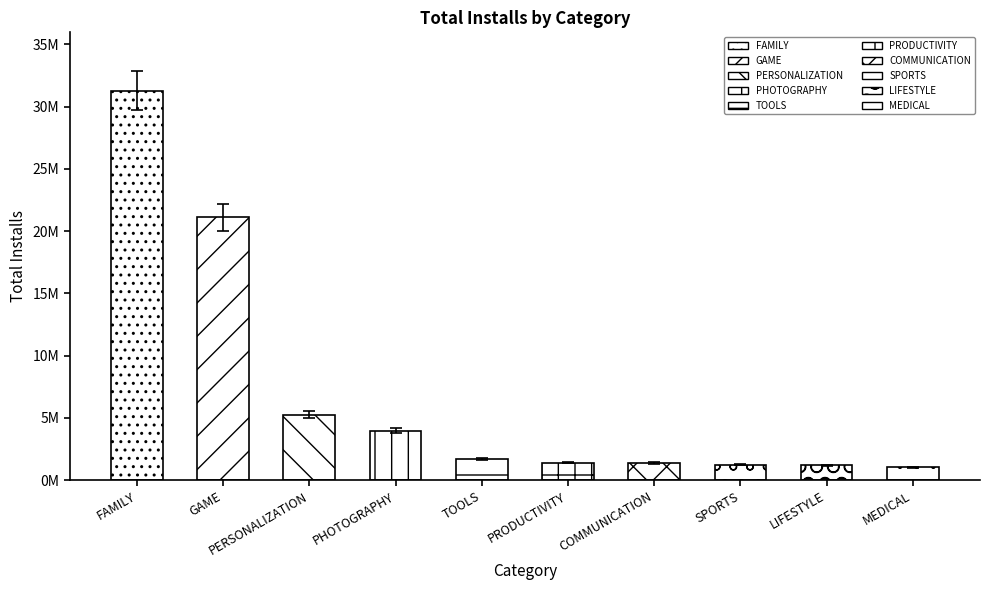

What is the difference between the maximum and minimum values?

30251781